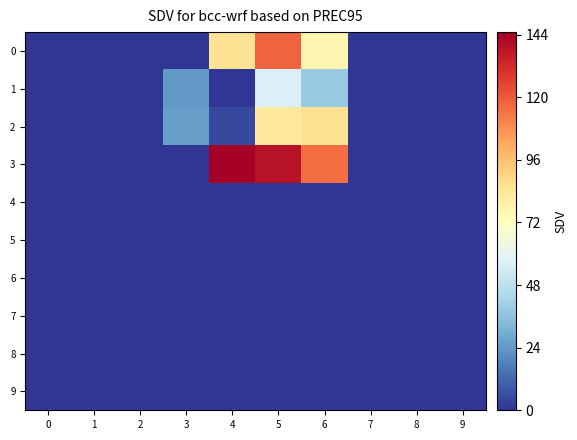

List the series in order of their peak value, lowest first.

4, 5, 6, 7, 8, 9, 1, 2, 0, 3